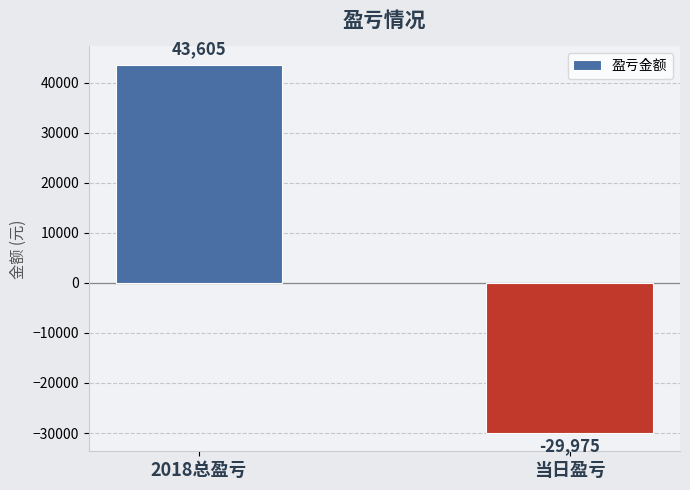

Reading left to right, extract all data points from this chart.

43605	-29975